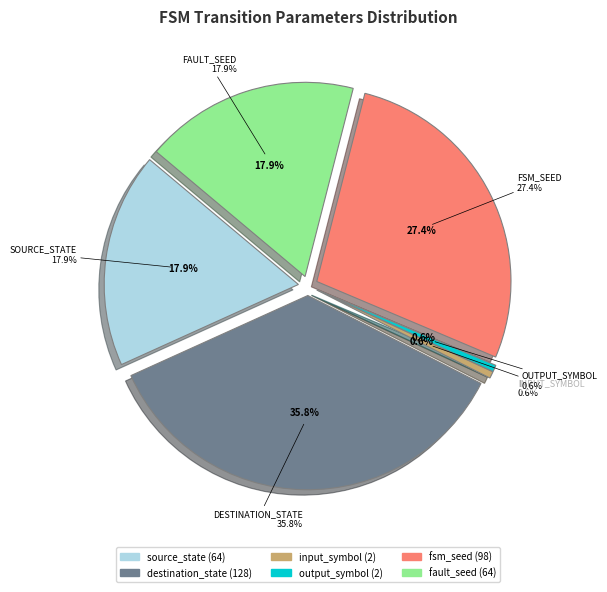

Does source_state represent more than half of the total?

No